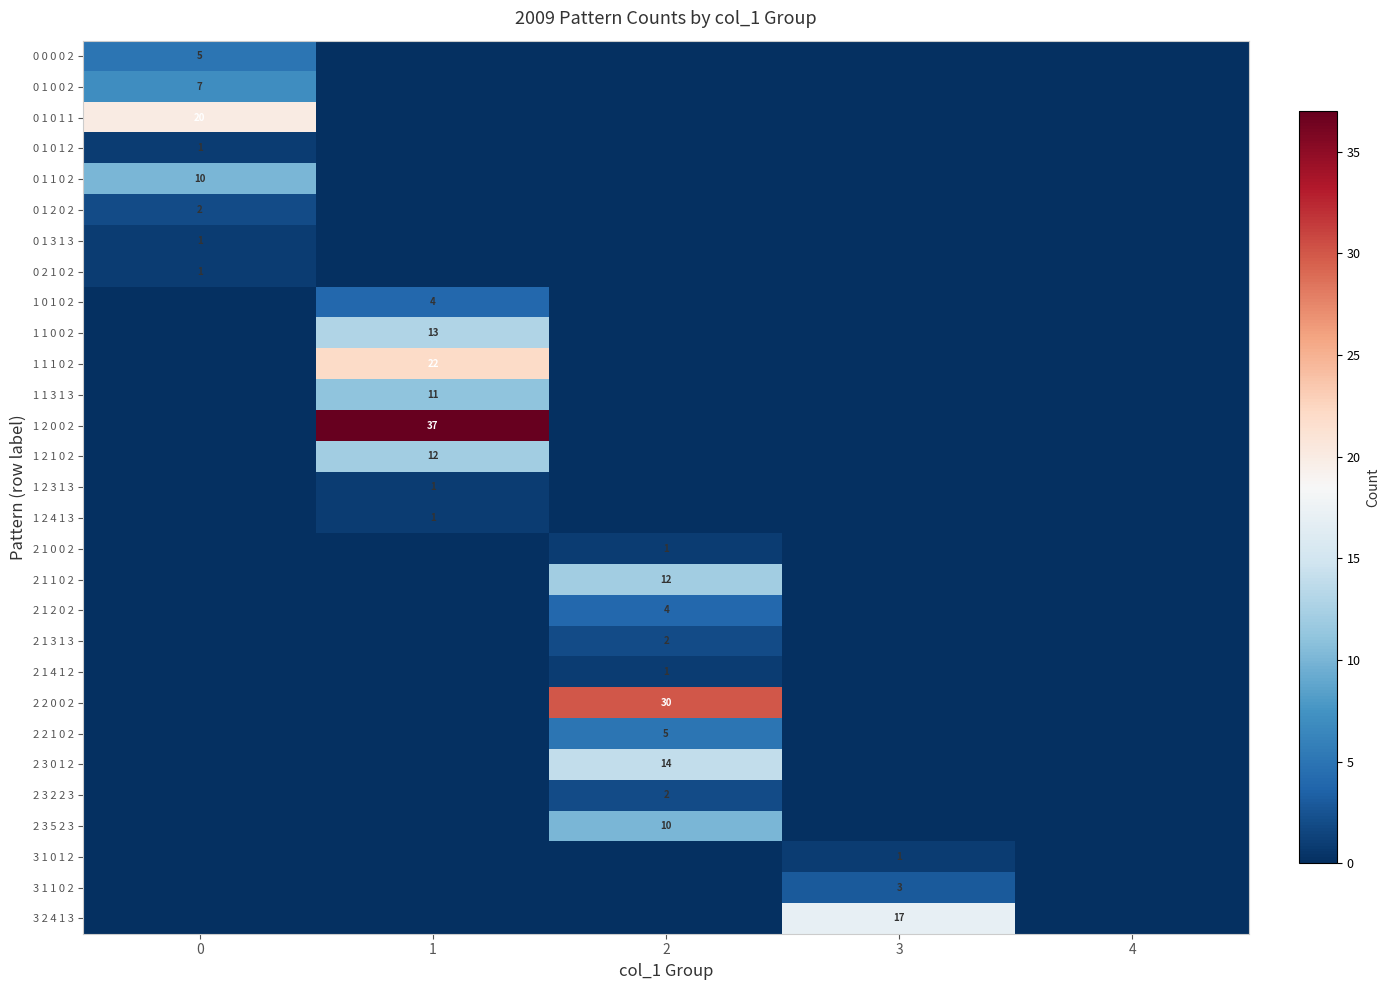

The value of 0 1 1 0 2 at 2 is 0. True or false?

True